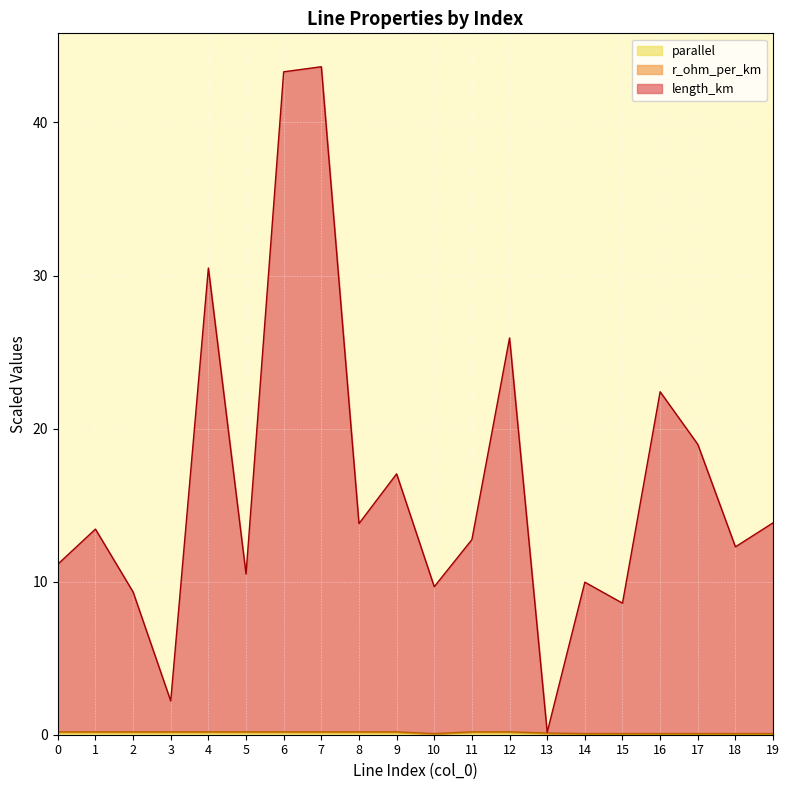

True or false: parallel and length_km intersect in this chart.

False